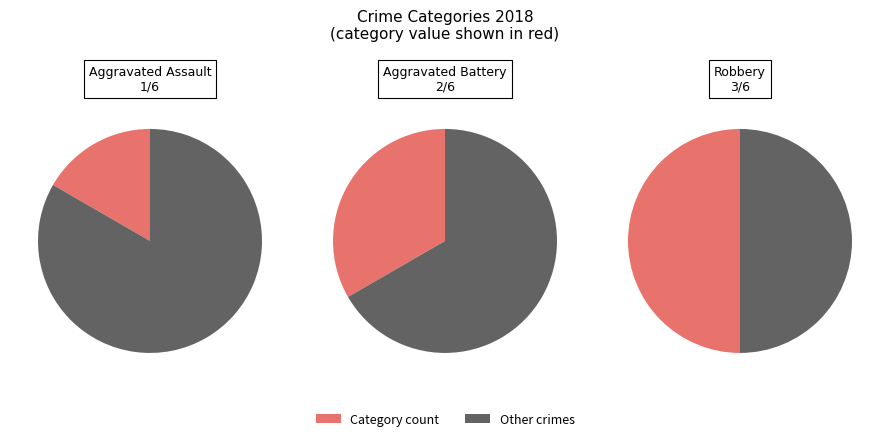

The Aggravated Assault slice represents 17% of the pie. True or false?

True